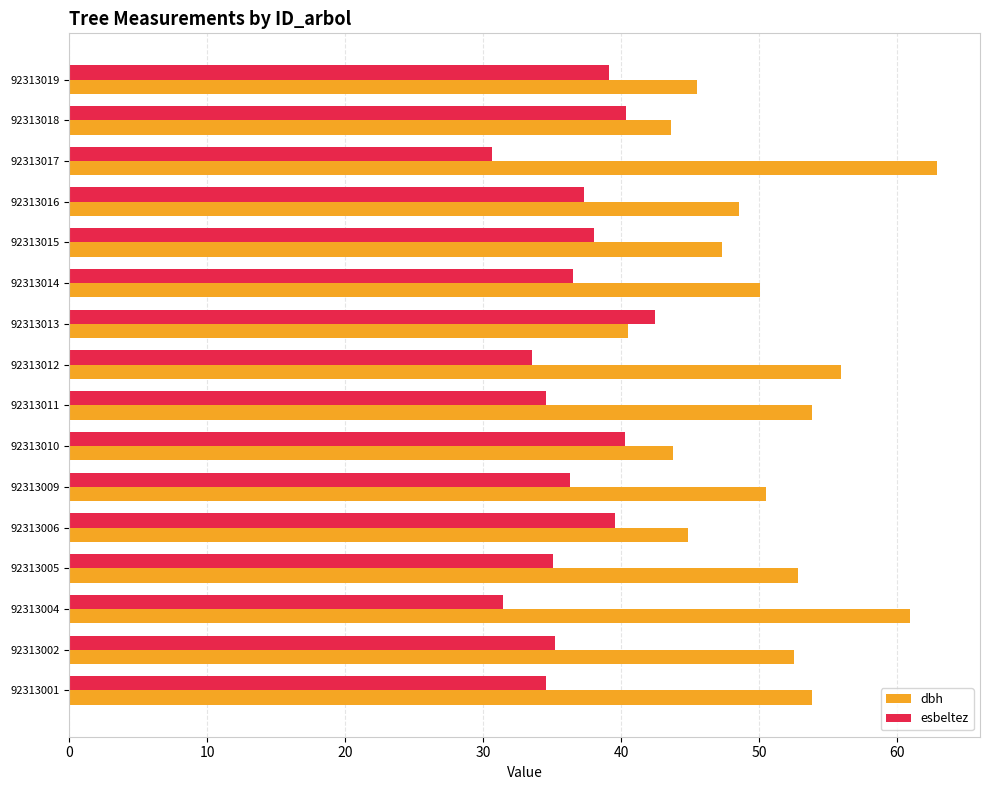

Which category has the lowest value in the dbh series?

92313013